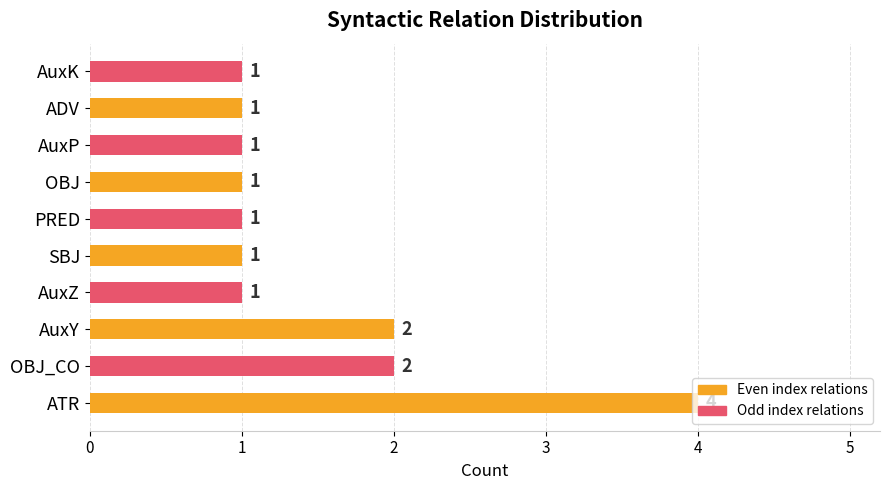

Which category has the highest value across all series?

ATR